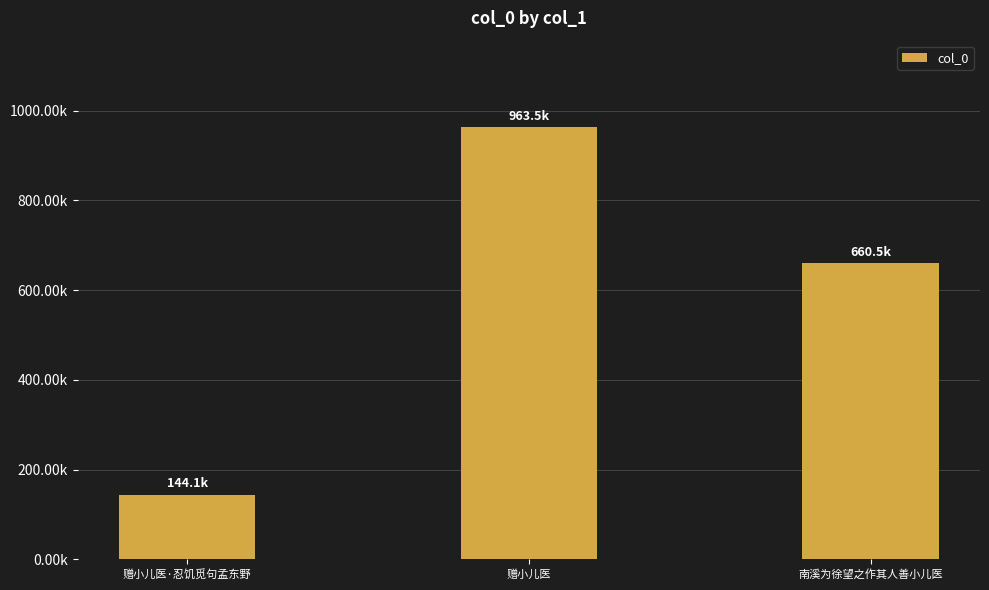

Which label corresponds to the largest value in the chart?

赠小儿医